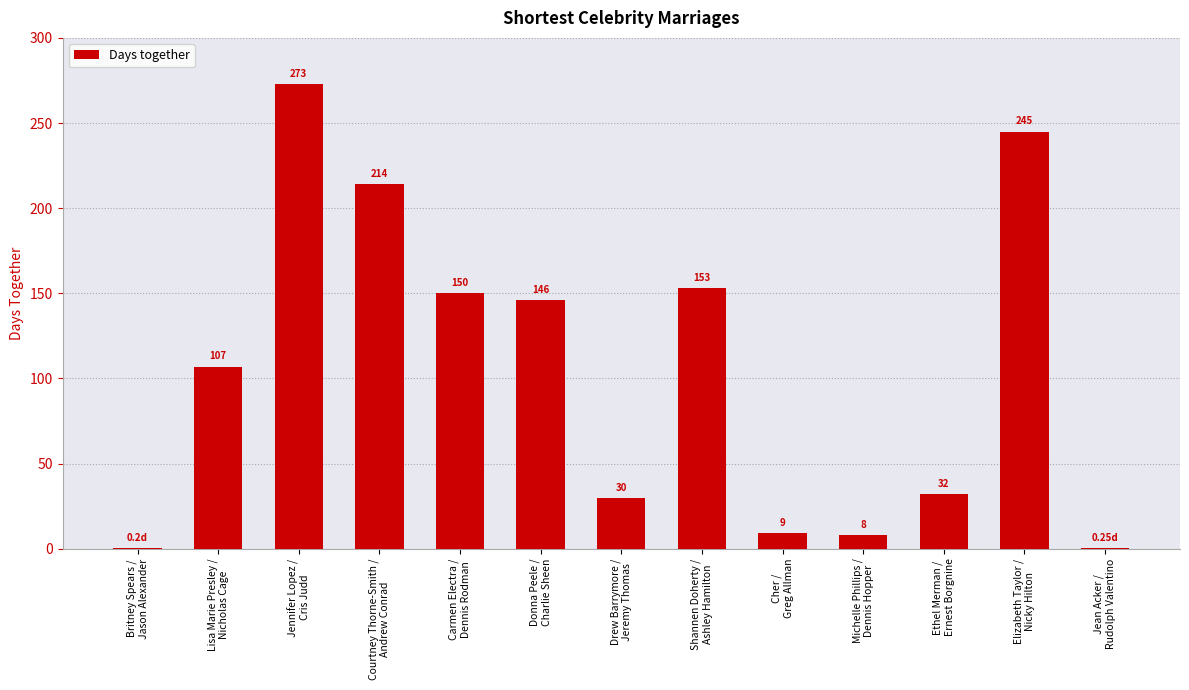

What is the sum of the values at Shannen Doherty /
Ashley Hamilton and Britney Spears /
Jason Alexander?

153.2